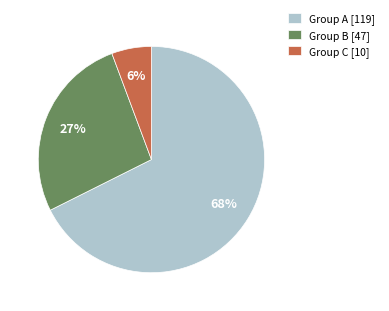

Is the sum of Group A [119] and Group B [47] greater than half?

Yes